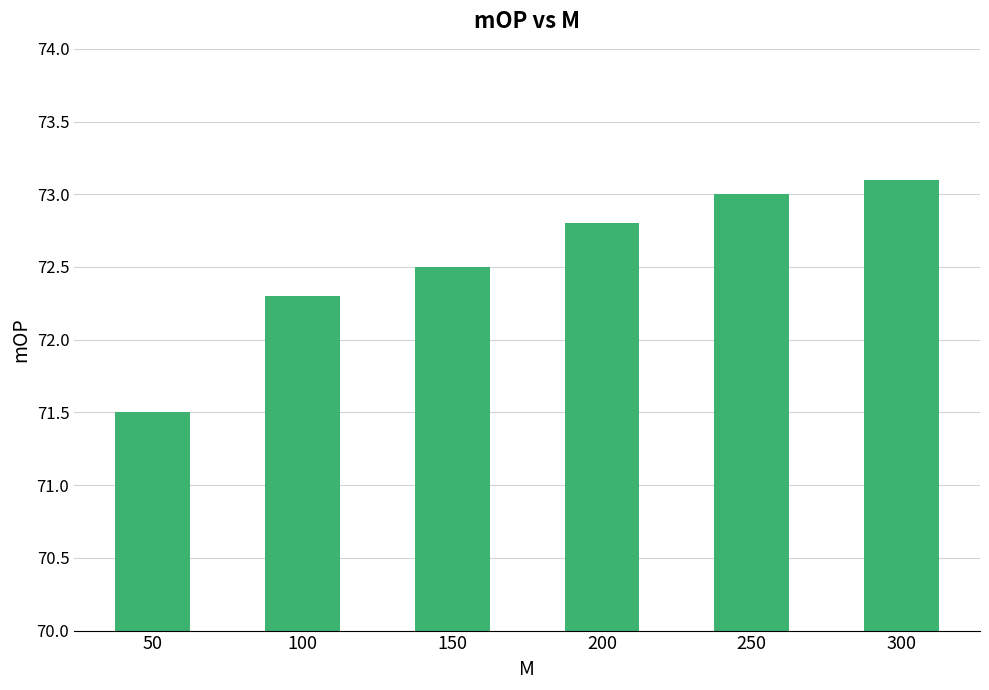

Read the value at 50.

71.5